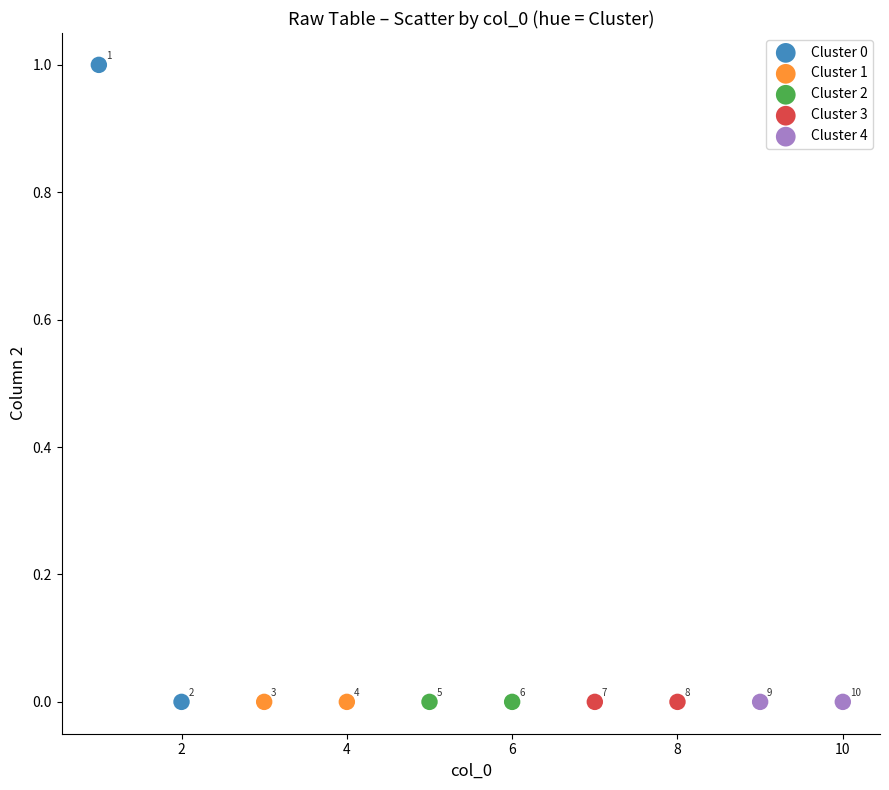

Which series contains the highest Y value?

Cluster 0